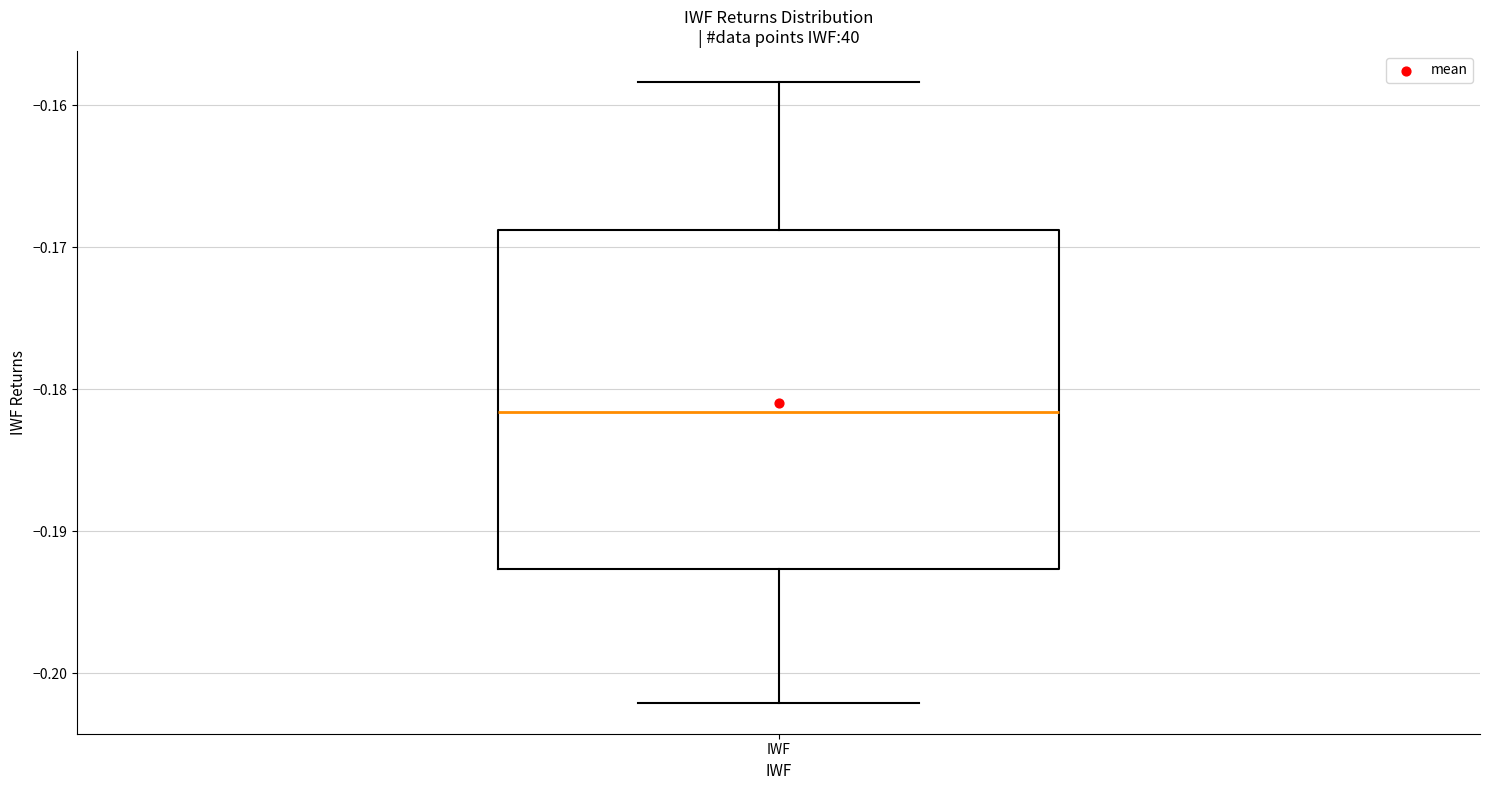

Transcribe this box plot: give where the median line is, the range the box spans, and where the two whiskers end, as read against the y-axis. The values are not printed on the chart, so give them approximately, as read against the axis.

median -0.182, box -0.193 to -0.169, whiskers -0.202 to -0.158